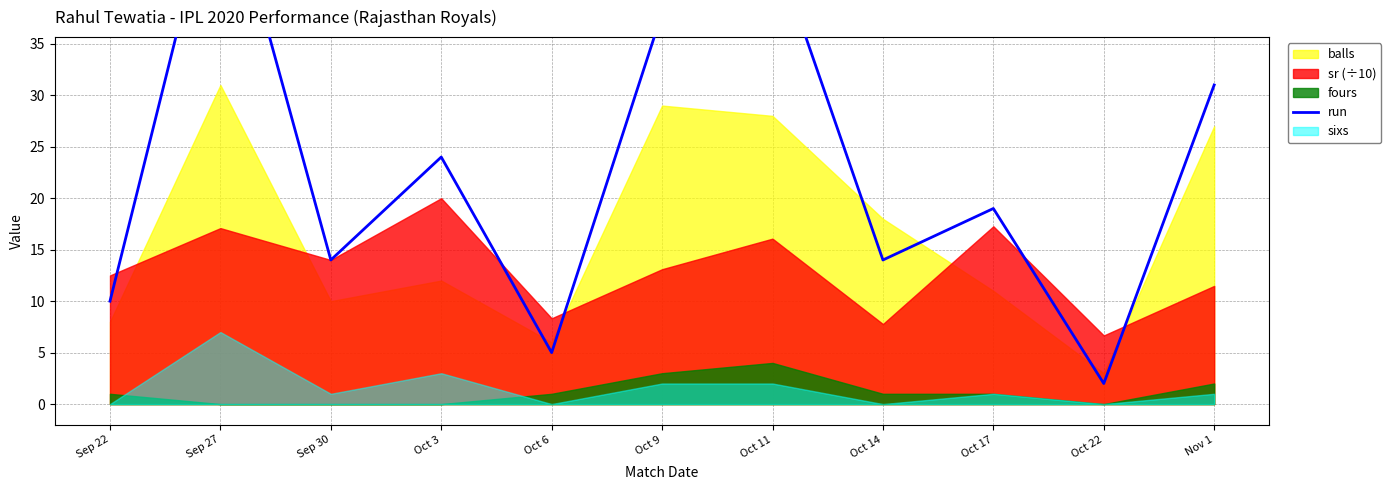

What is the label of the 4th point from the left?

Oct 3